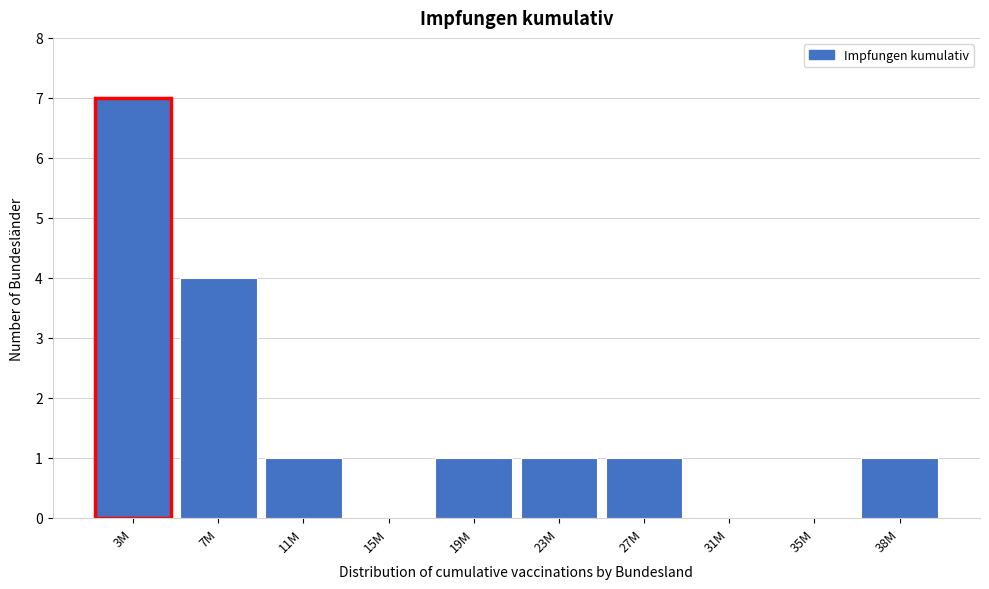

Reading left to right, list all the values displayed in this chart.

3M=7	7M=4	11M=1	15M=0	19M=1	23M=1	27M=1	31M=0	35M=0	38M=1